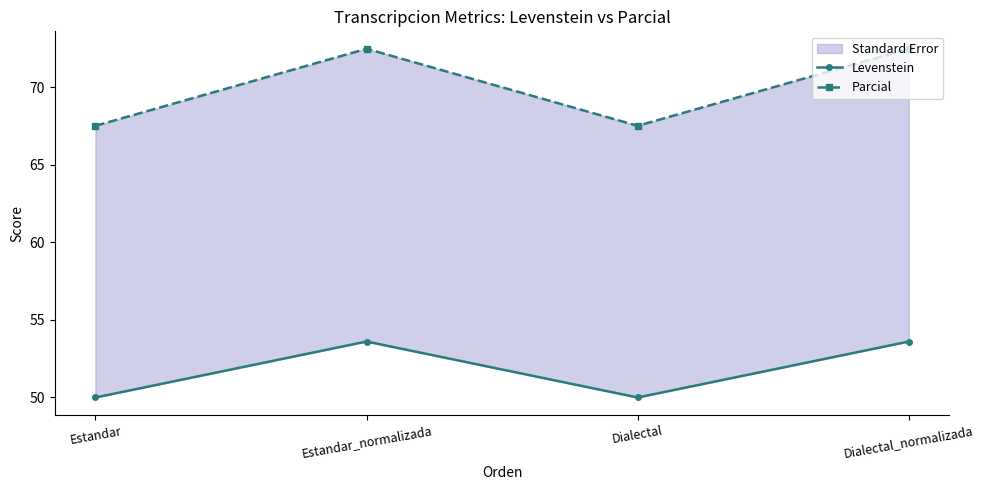

True or false: Levenstein has a value of 50.0 at Estandar.

True